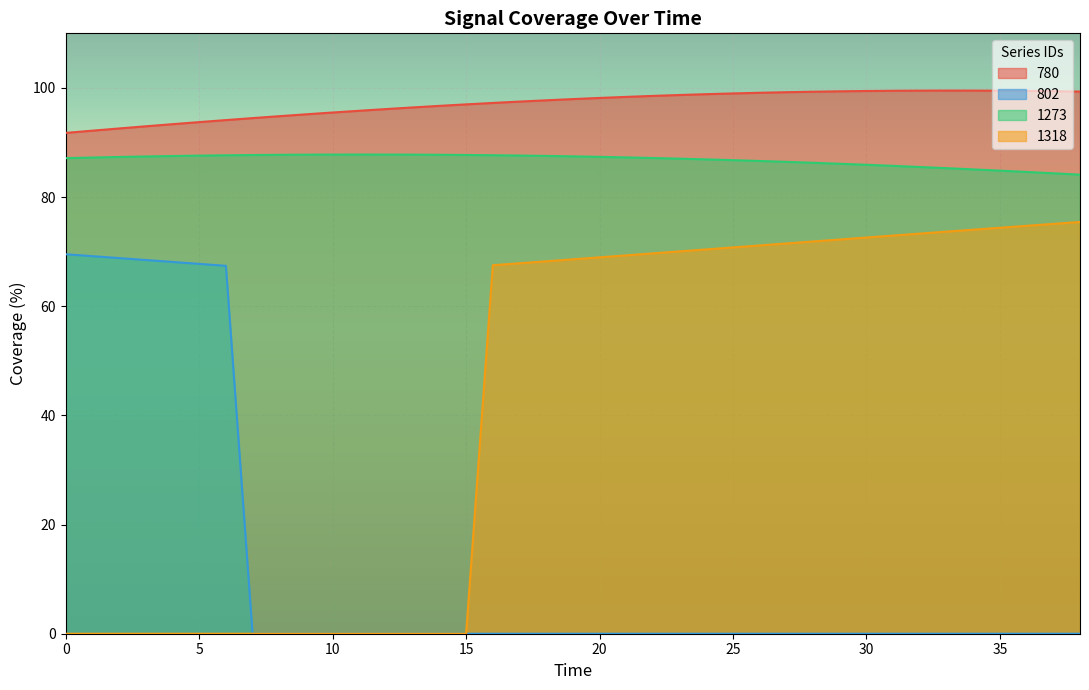

List the labels in order of 1318 value, smallest first.

0, 1, 2, 3, 4, 5, 6, 7, 8, 9, 10, 11, 12, 13, 14, 15, 16, 17, 18, 19, 20, 21, 22, 23, 24, 25, 26, 27, 28, 29, 30, 31, 32, 33, 34, 35, 36, 37, 38